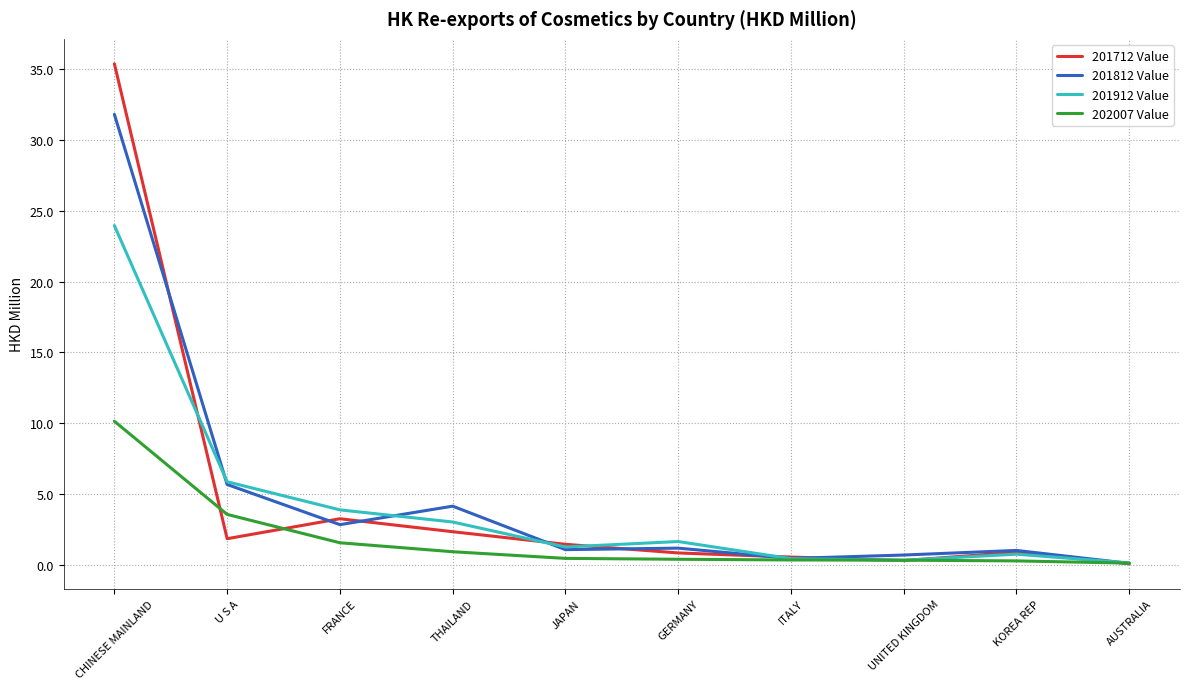

List the series in order of their peak value, highest first.

201712 Value, 201812 Value, 201912 Value, 202007 Value